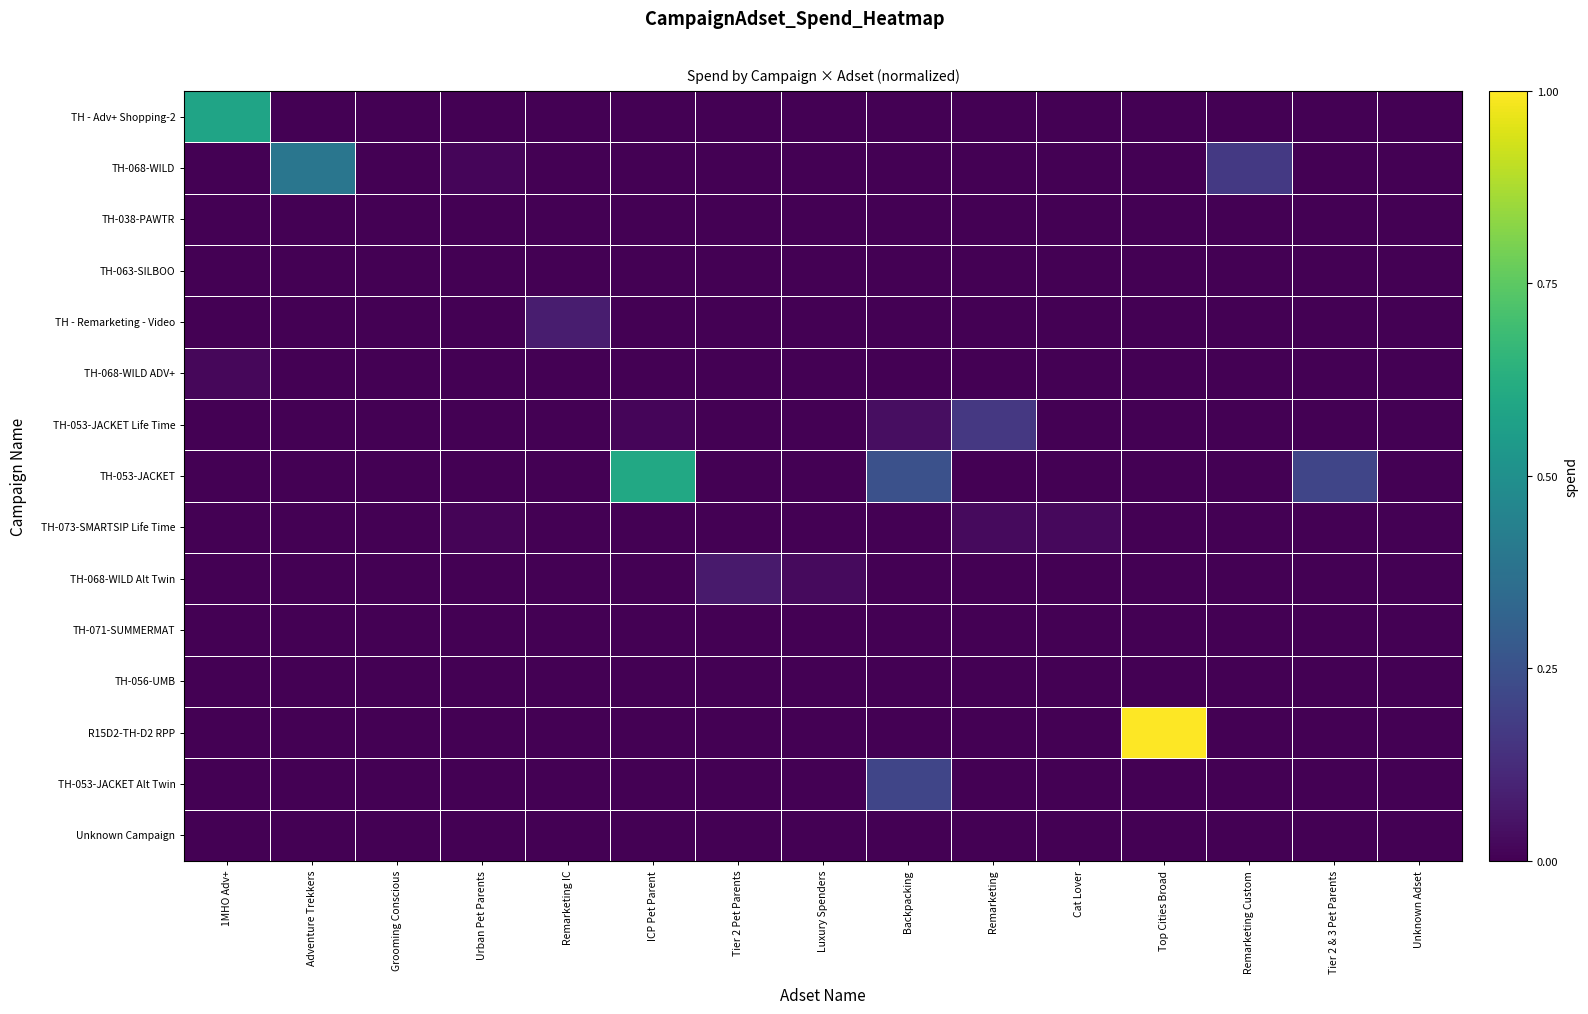

What is the difference between the highest and lowest values at Backpacking?

0.2